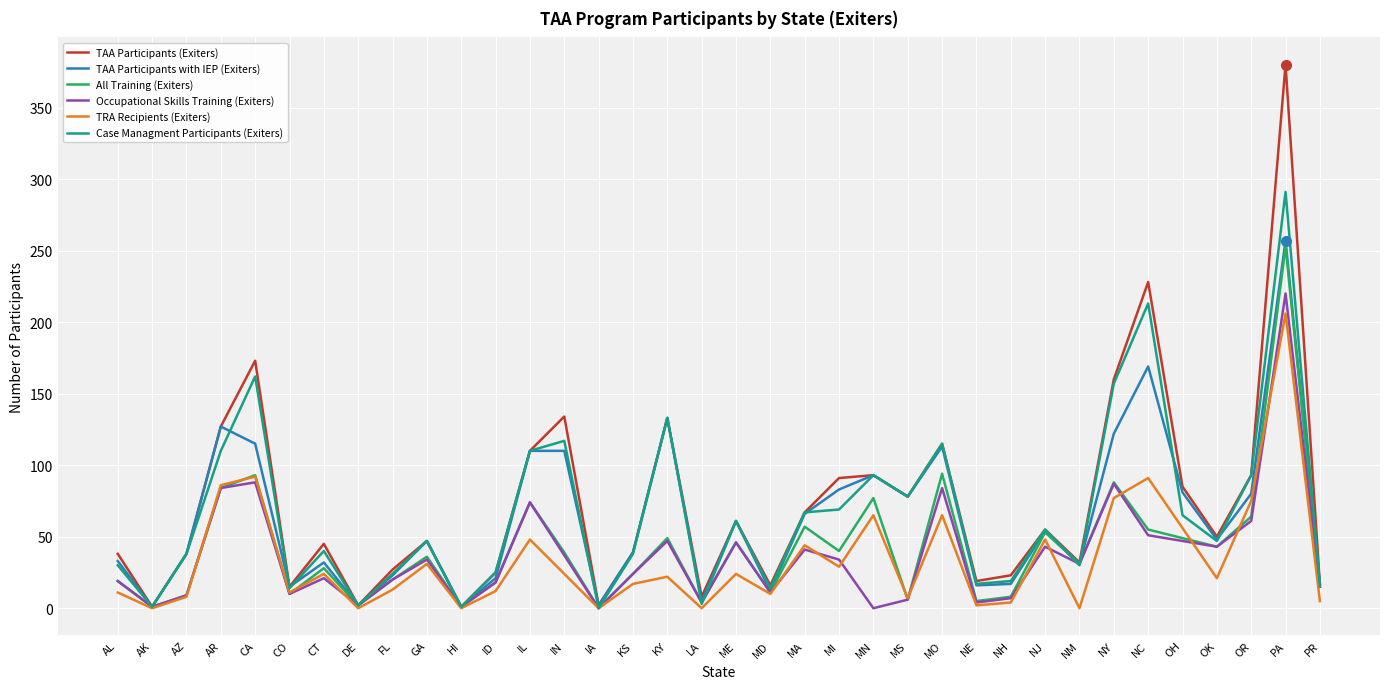

Is it true that Case Managment Participants (Exiters) equals 38 at KS?

True